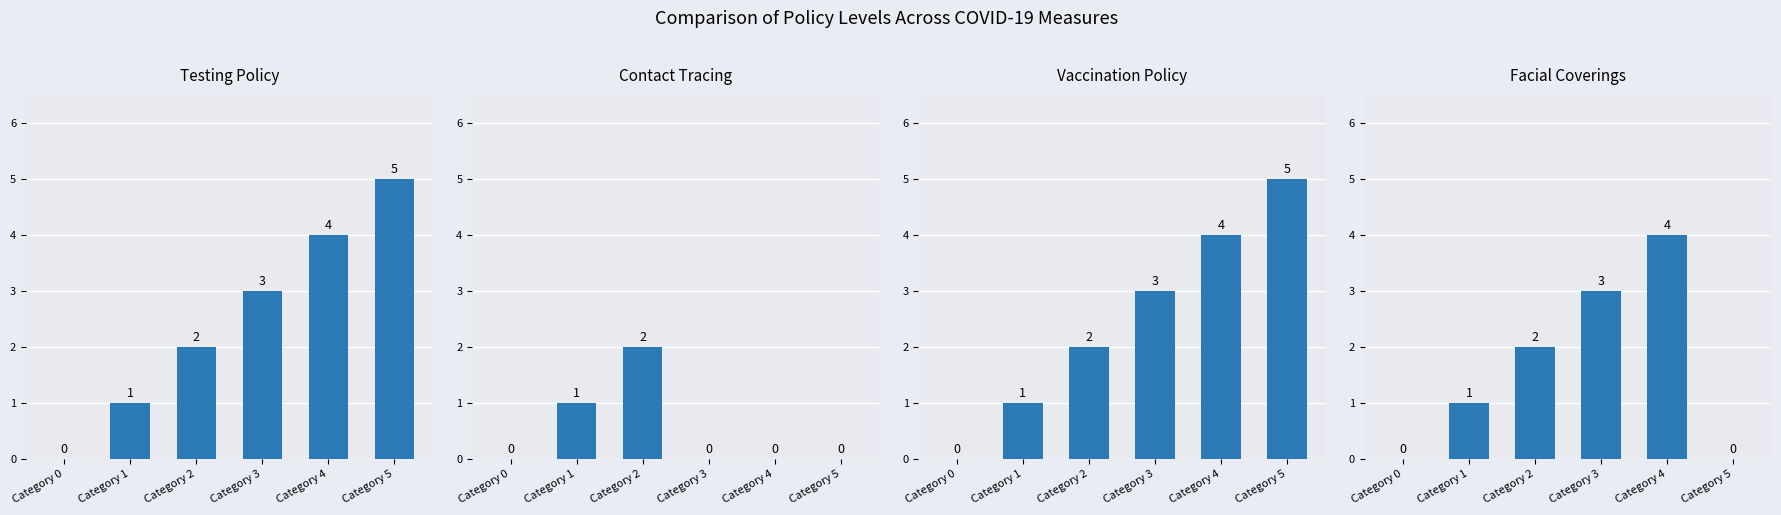

How many categories are shown in the chart?

6